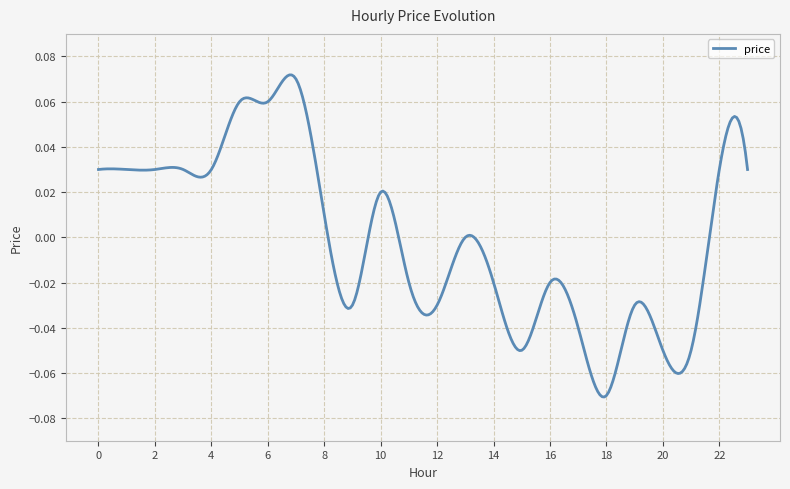

What is the difference between the second highest and minimum values?

0.1